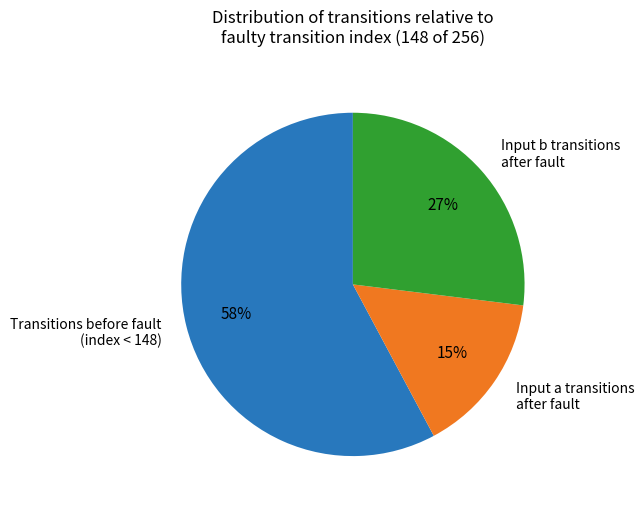

Approximately how many times larger is the value at Input b transitions after fault compared to Input a transitions after fault?

1.8